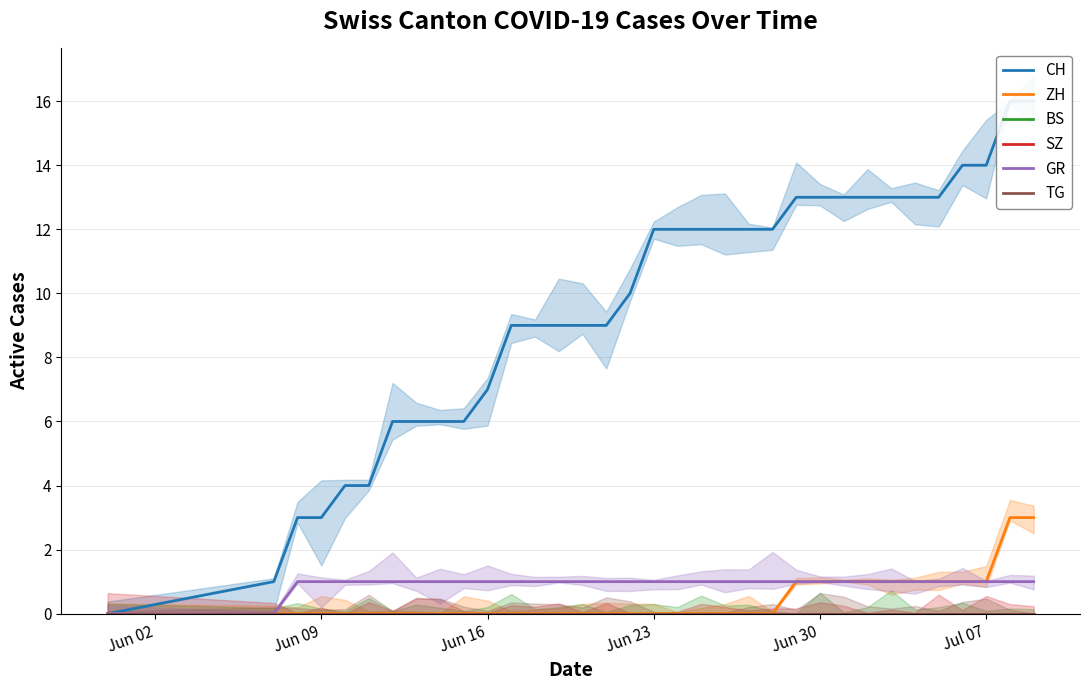

Reading left to right, extract all data points from this chart.

CH: 0	1	3	3	4	4	6	6	6	6	7	9	9	9	9	9	10	12	12	12	12	12	12	13	13	13	13	13	13	13	14	14	16	16
ZH: 0	0	0	0	0	0	0	0	0	0	0	0	0	0	0	0	0	0	0	0	0	0	0	1	1	1	1	1	1	1	1	1	3	3
BS: 0	0	0	0	0	0	0	0	0	0	0	0	0	0	0	0	0	0	0	0	0	0	0	0	0	0	0	0	0	0	0	0	0	0
SZ: 0	0	0	0	0	0	0	0	0	0	0	0	0	0	0	0	0	0	0	0	0	0	0	0	0	0	0	0	0	0	0	0	0	0
GR: 0	0	1	1	1	1	1	1	1	1	1	1	1	1	1	1	1	1	1	1	1	1	1	1	1	1	1	1	1	1	1	1	1	1
TG: 0	0	0	0	0	0	0	0	0	0	0	0	0	0	0	0	0	0	0	0	0	0	0	0	0	0	0	0	0	0	0	0	0	0